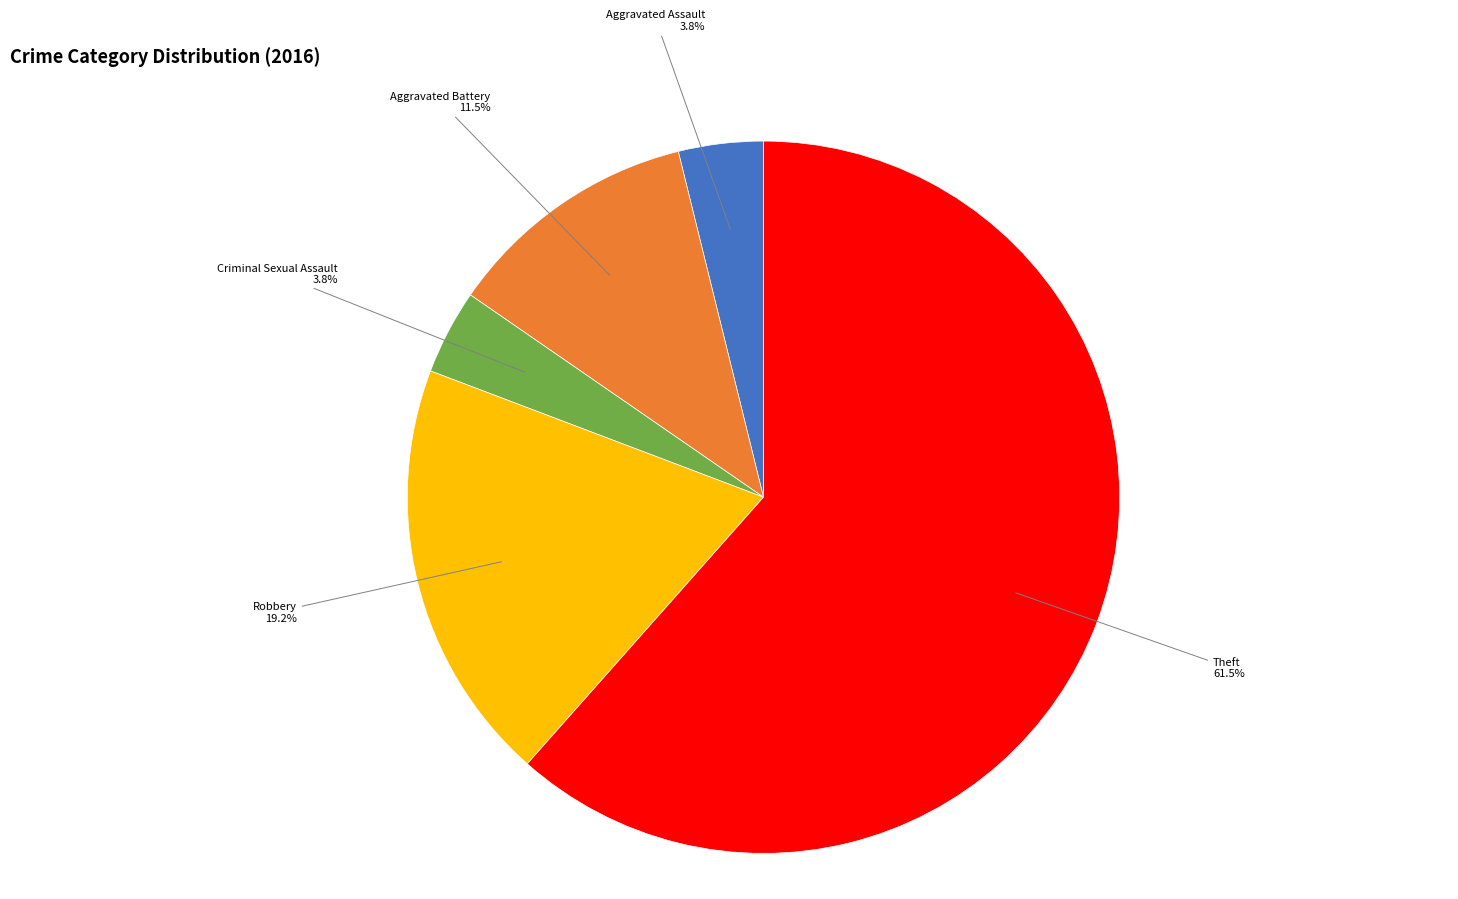

Is there any slice that represents more than half of the pie?

Yes